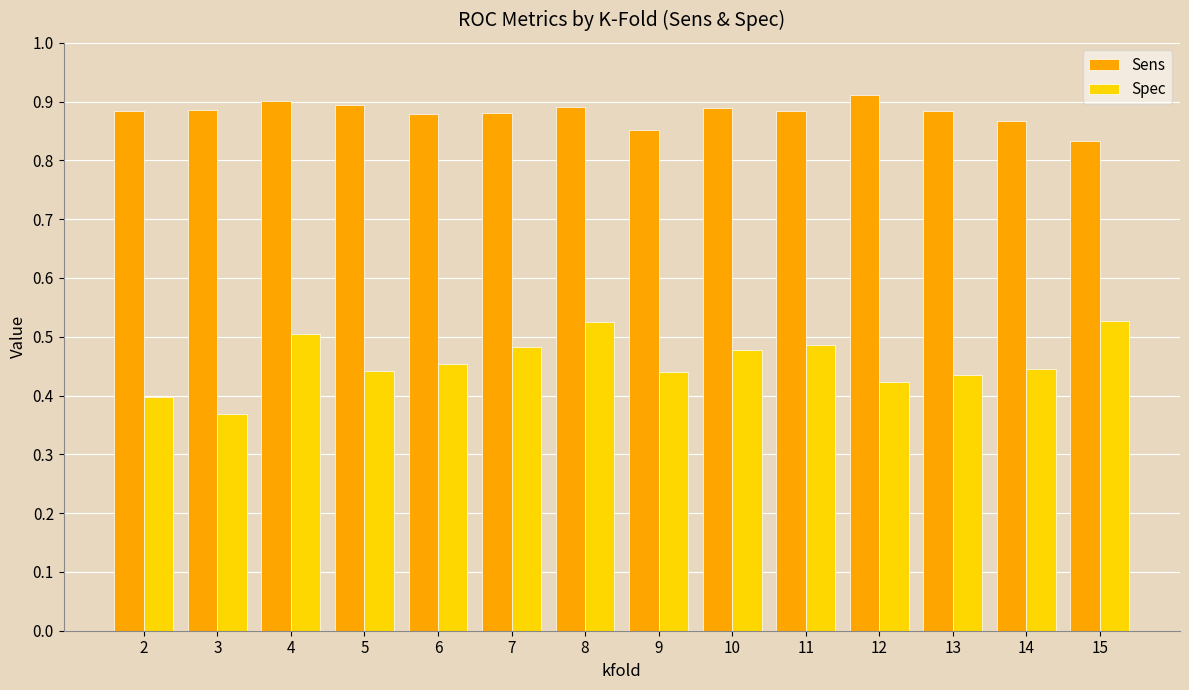

What are all the series names shown in the legend?

Sens, Spec